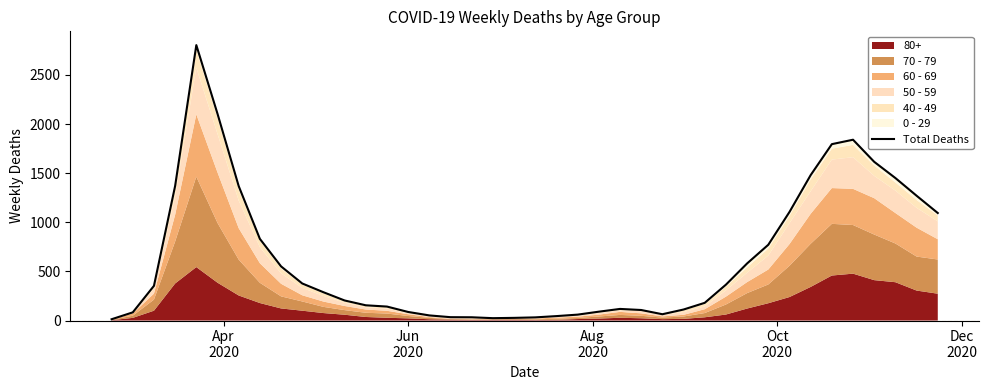

What is the value of the 26th point from the left?

107